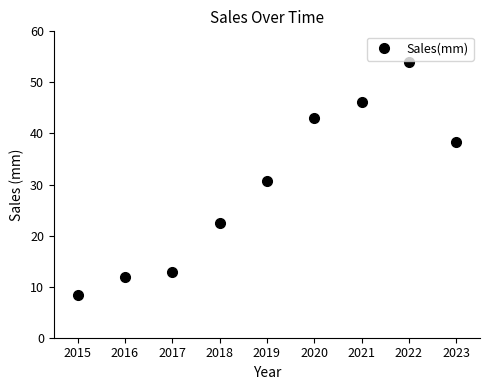

True or false: the data shows 12.4 at 2018.

False